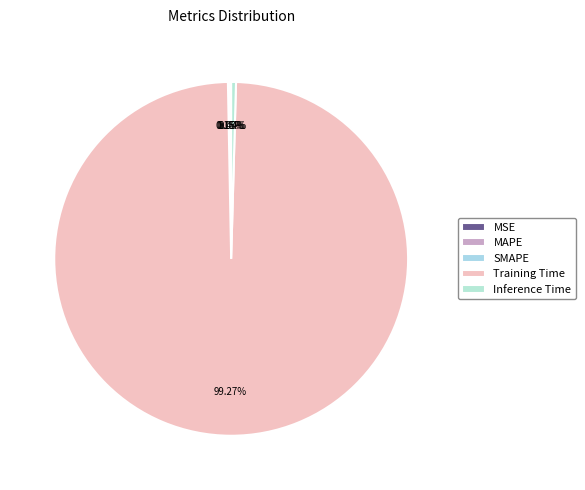

Does any single category account for the majority?

Yes